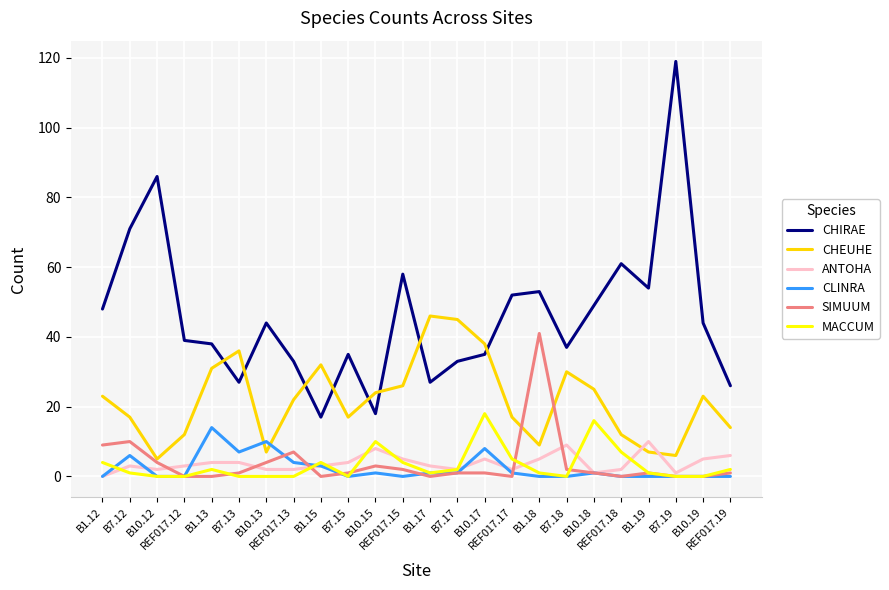

Between which two adjacent categories do CHEUHE and CHIRAE first intersect?

B1.13 and B7.13